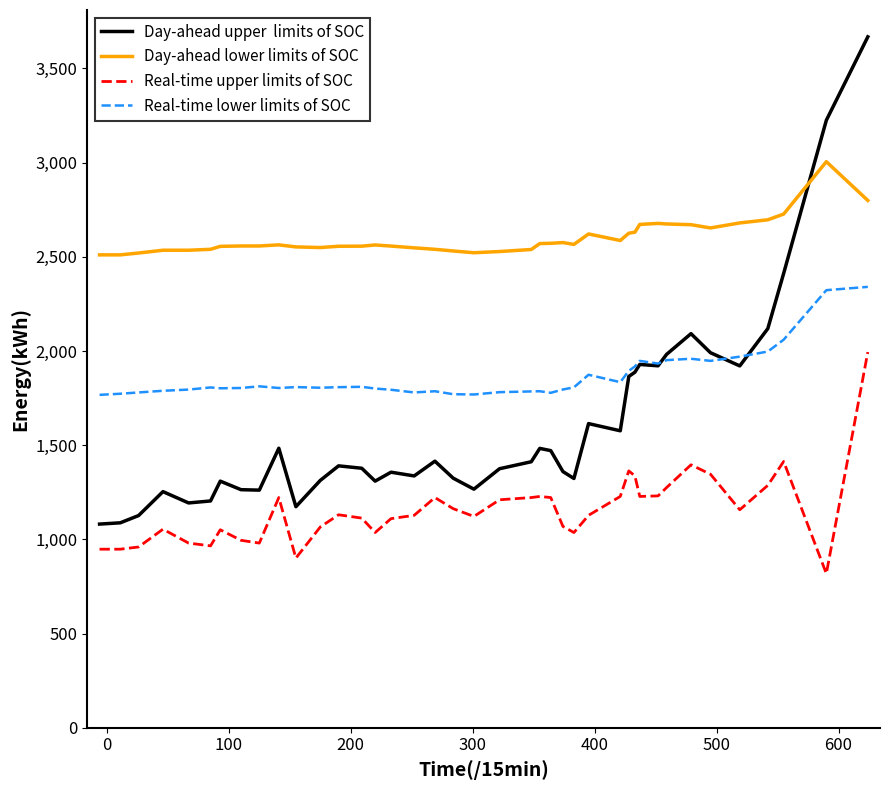

What is the maximum value shown in the chart?

3667.9